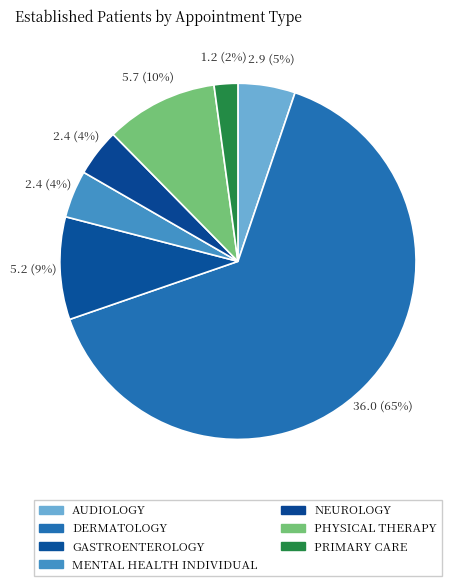

Count the number of slices in the pie.

7